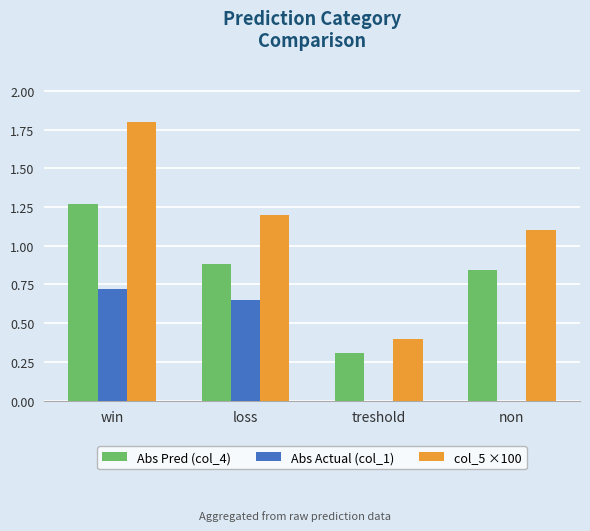

The value of Abs Actual (col_1) at loss is 0.7. True or false?

True